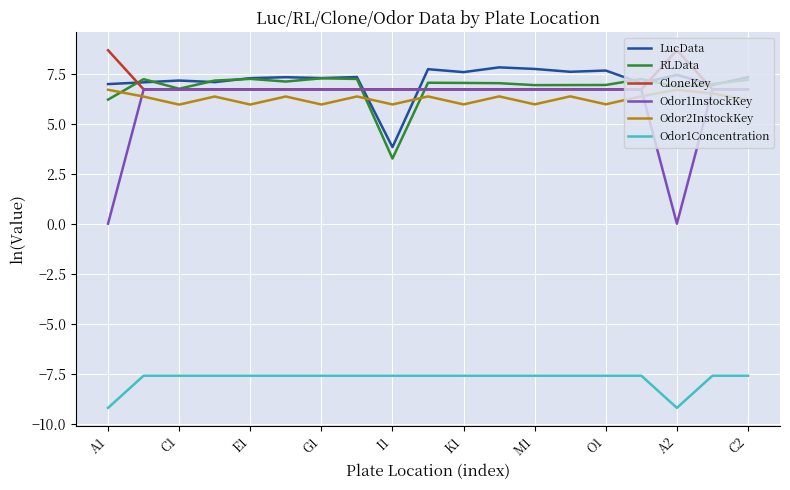

True or false: Odor1Concentration and LucData intersect in this chart.

False